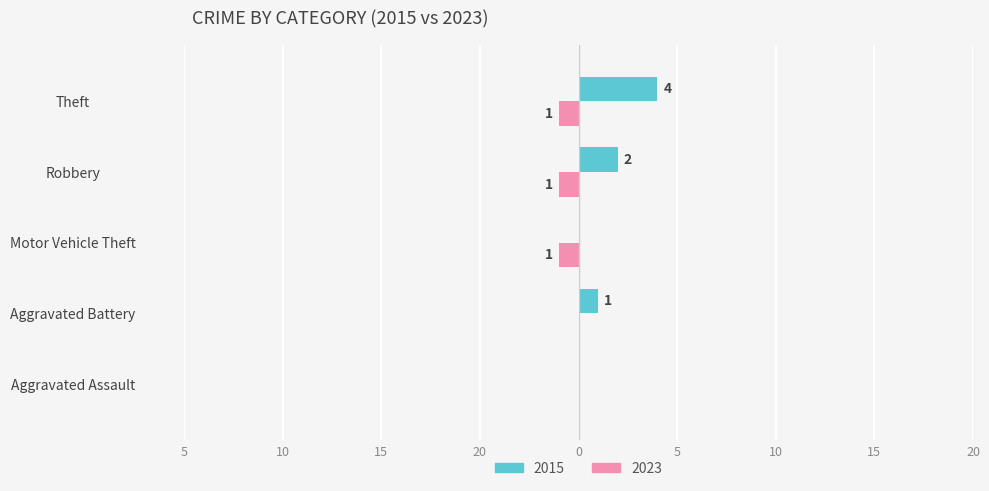

What are all the series names shown in the legend?

2015, 2023